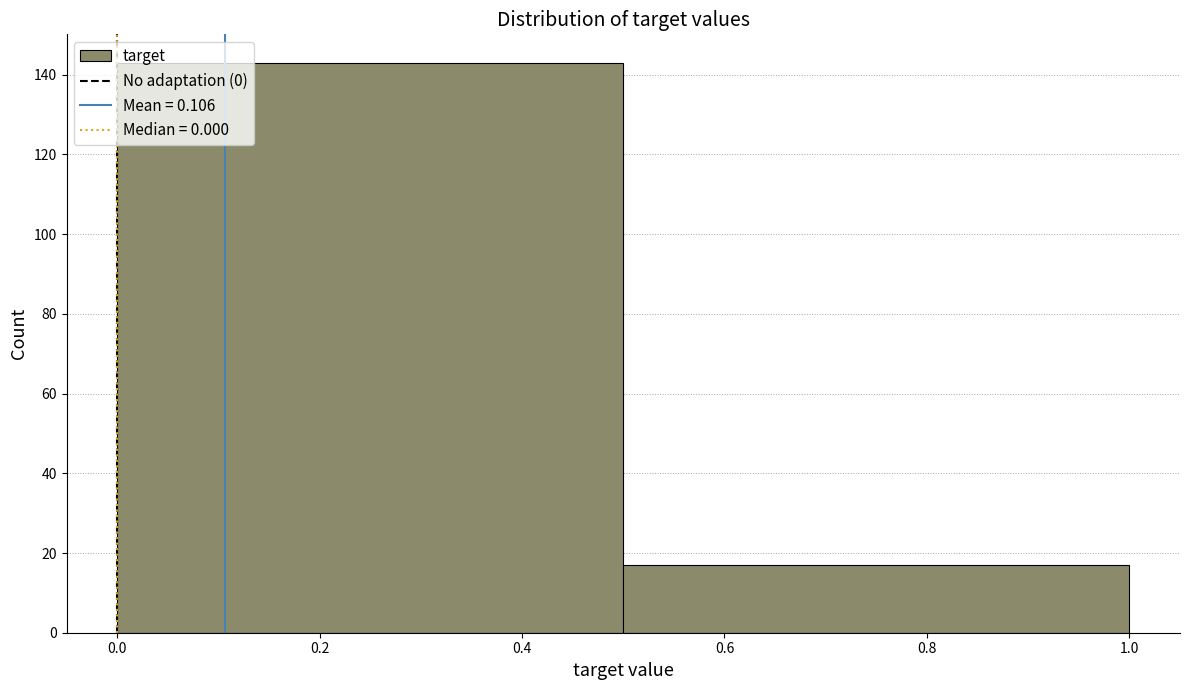

How tall is the bar that spans 0.0 to 0.5 on the x-axis? The values are not printed on the chart, so give them approximately, as read against the axis.

144